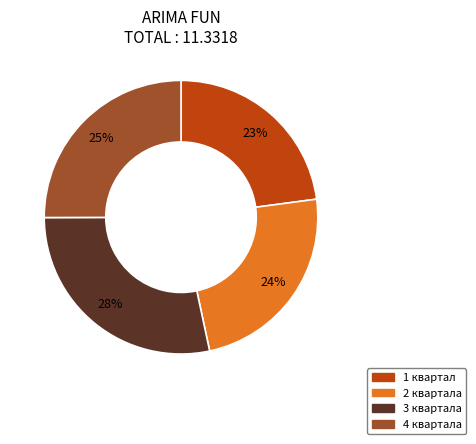

Rank the categories by value from lowest to highest.

1 квартал, 2 квартала, 4 квартала, 3 квартала